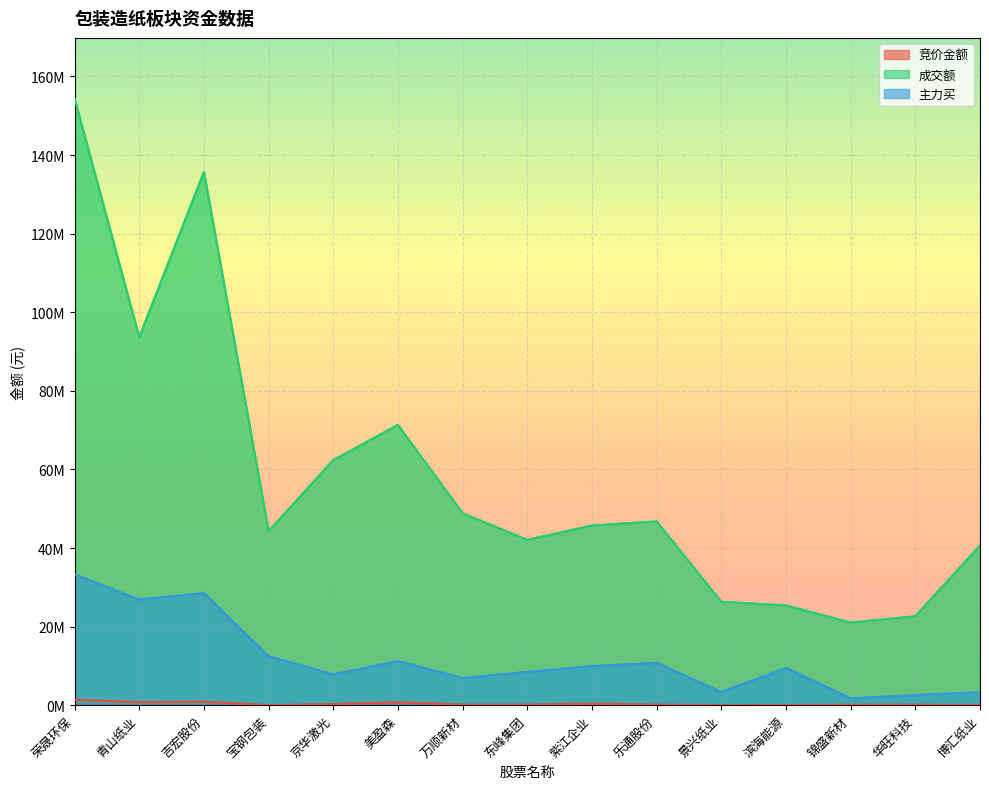

True or false: 主力买 has a value of 2546450 at 华旺科技.

True